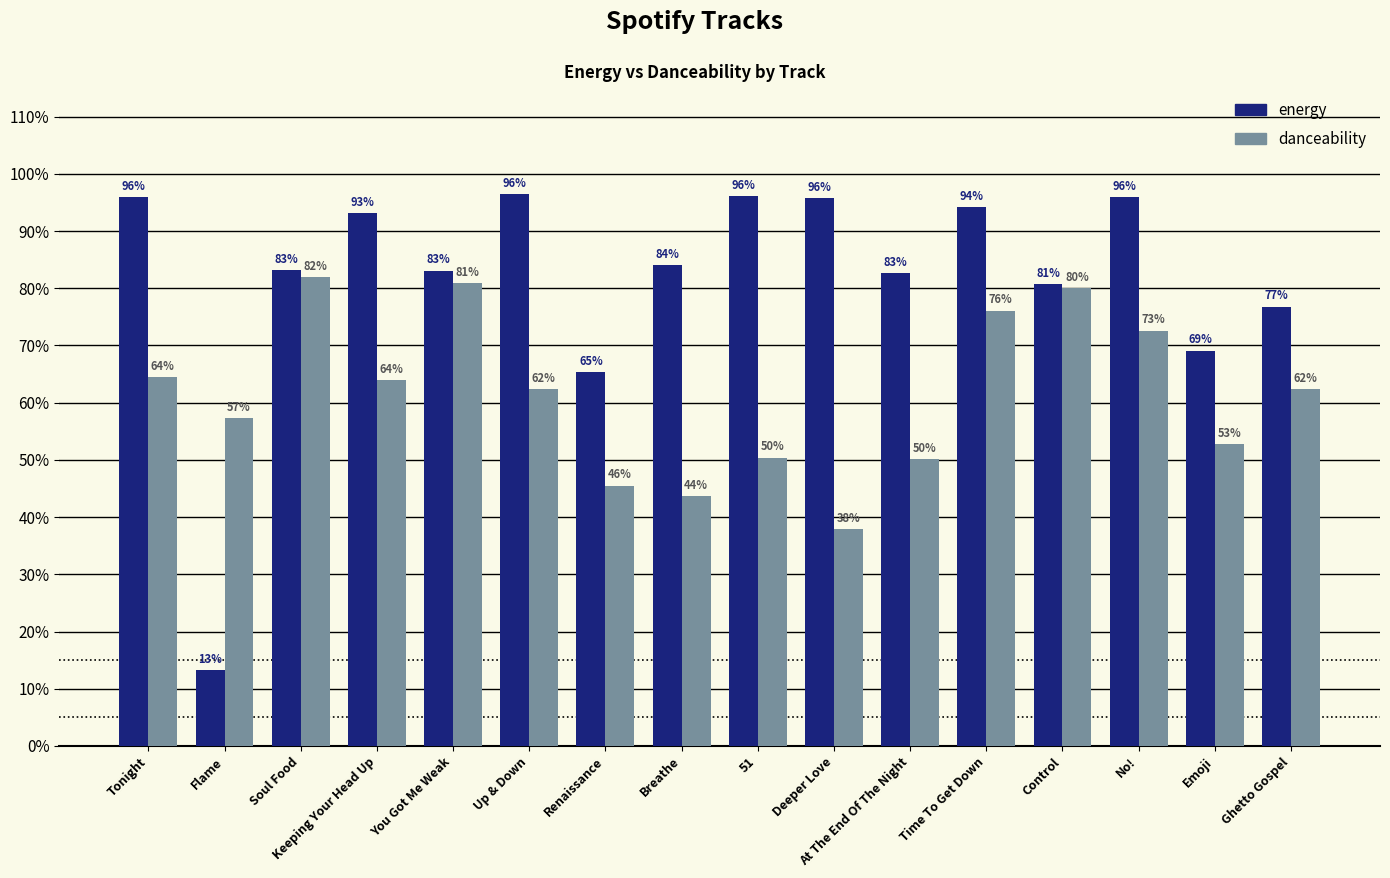

What are all the series names shown in the legend?

energy, danceability